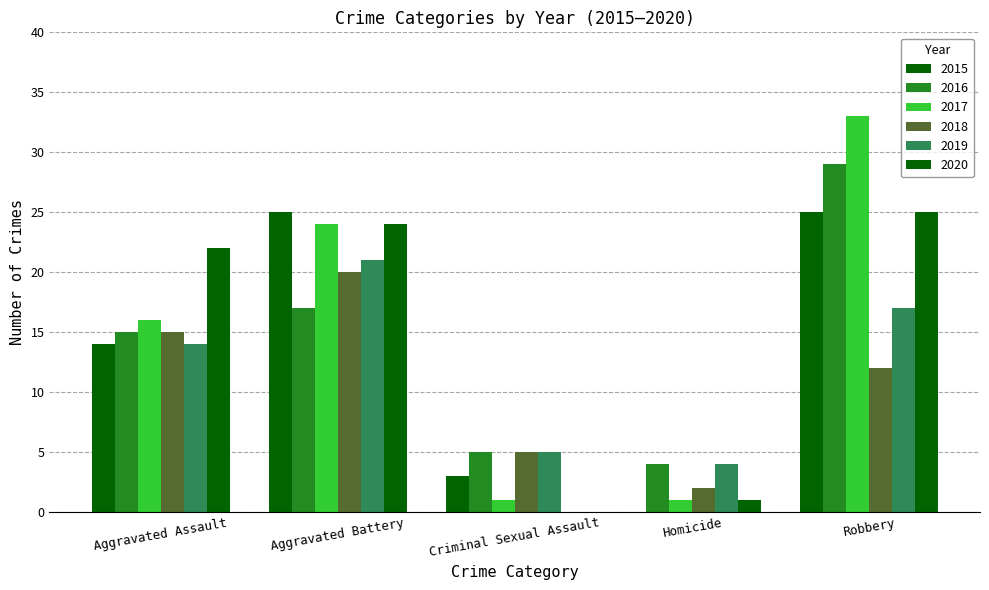

How many groups of bars are there?

5